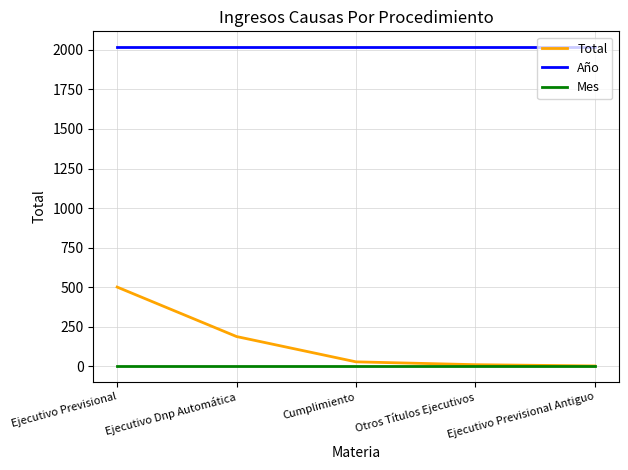

At which label is Total closest to 250?

Ejecutivo Dnp Automática